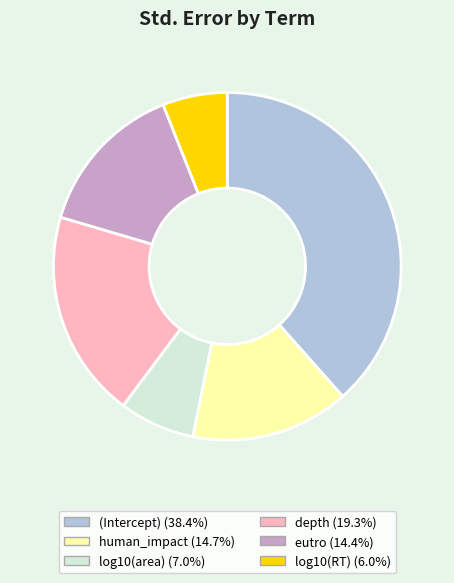

Which has a higher value, (Intercept) or log10(area)?

(Intercept)